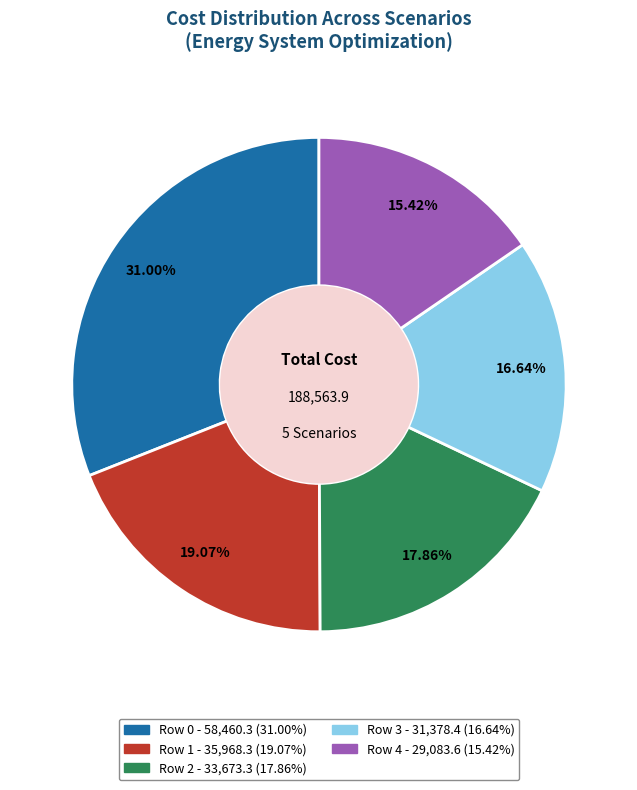

Is there a majority slice in this chart?

No